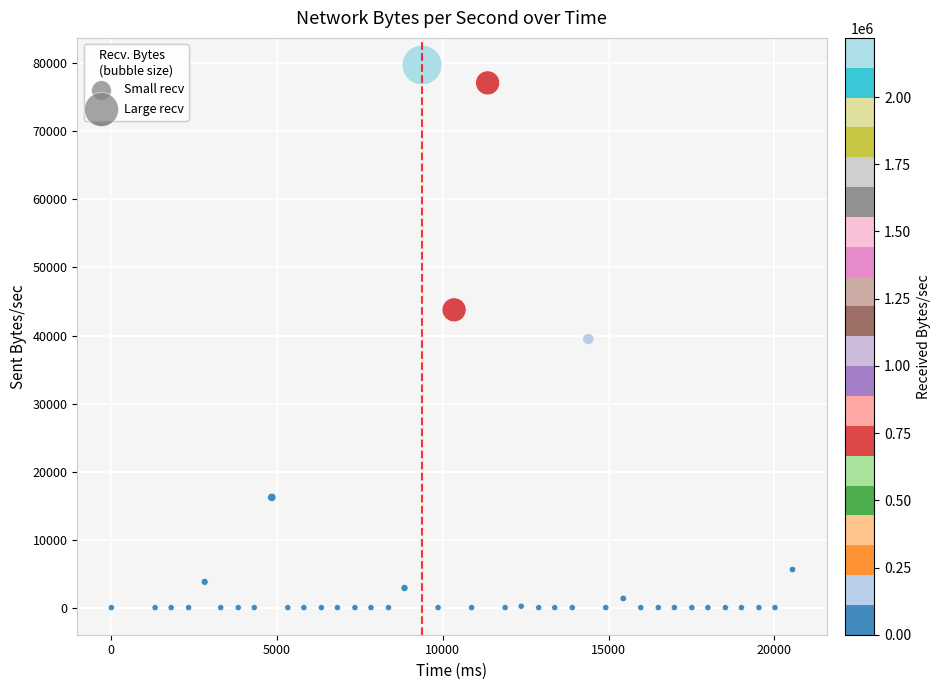

What is the range of X values (max minus min)?

20548